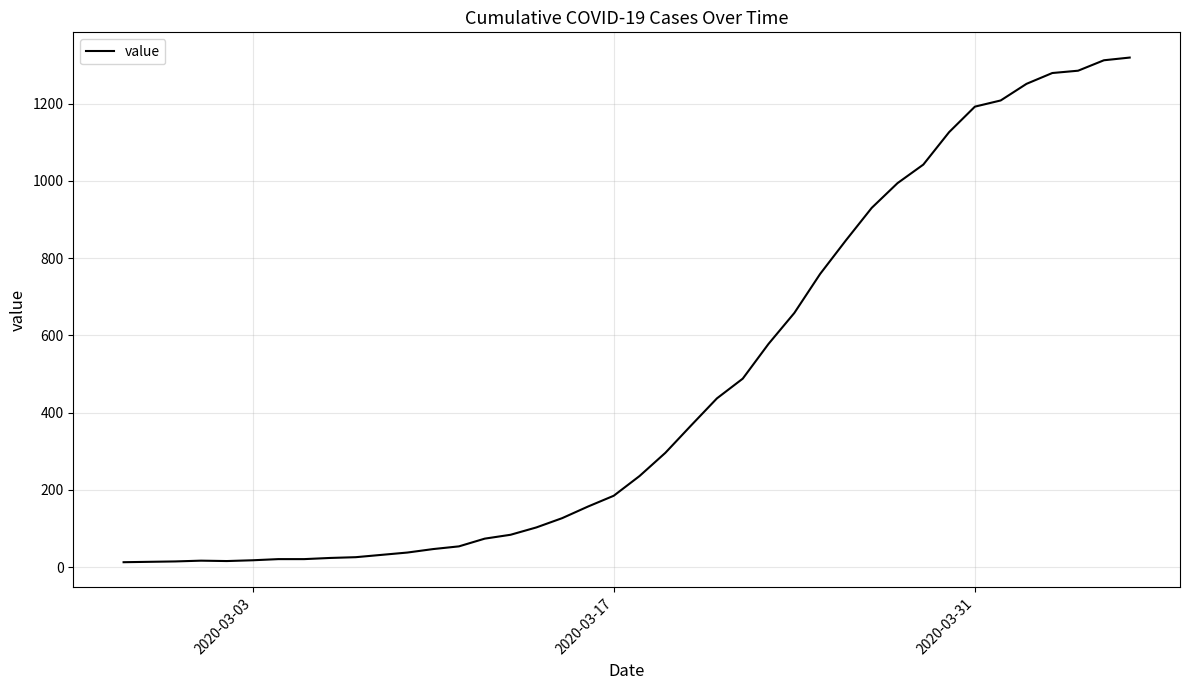

What is the greatest value displayed?

1319